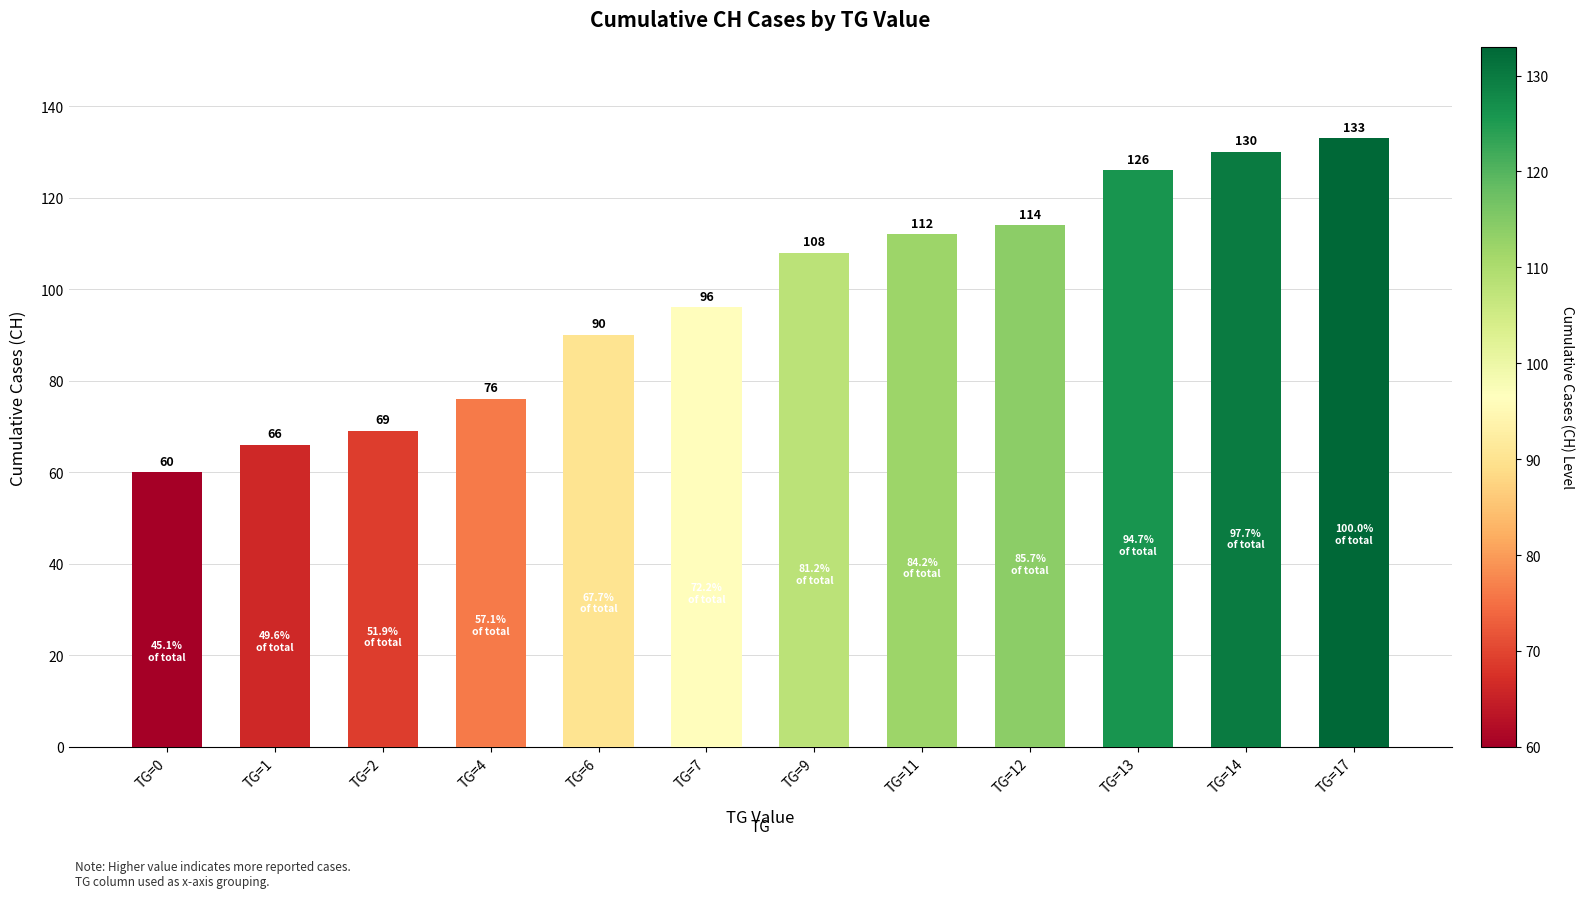

What is the change in value from TG=0 to TG=14?

+70